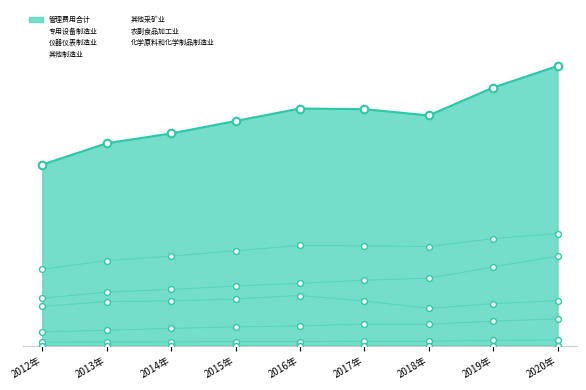

Which series contains the lowest Y value?

其他采矿业